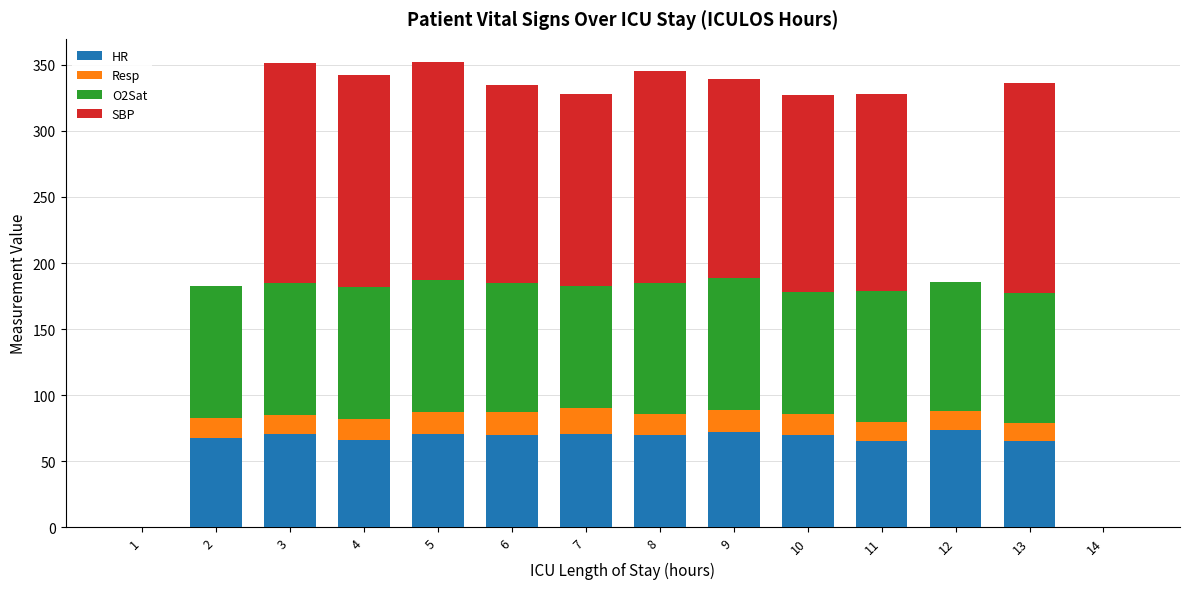

What is the total value across all series at 7?

328.0